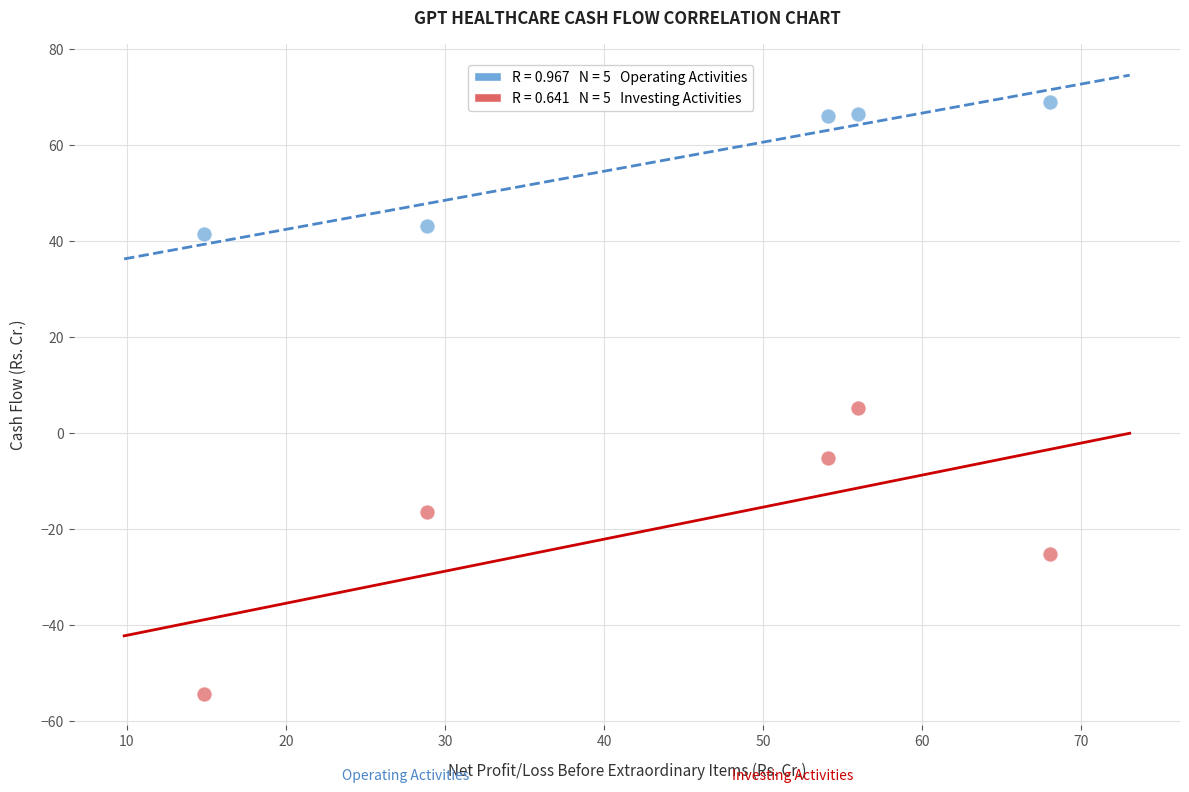

Across all data points, what is the range of Y values (max minus min)?

123.1